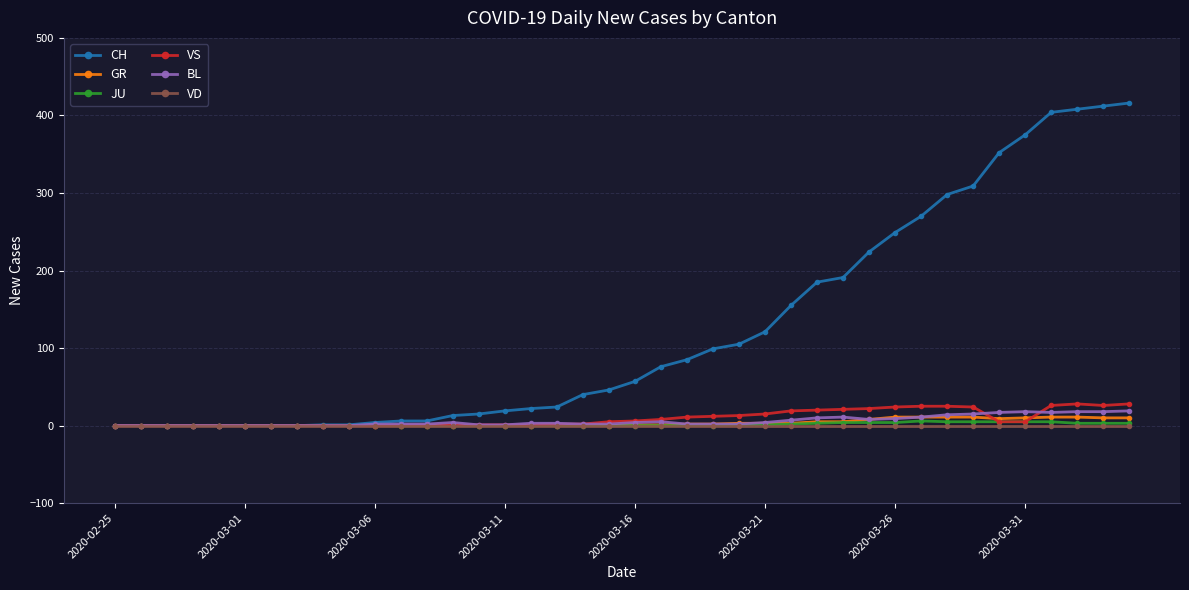

Which series has the widest spread of values?

CH